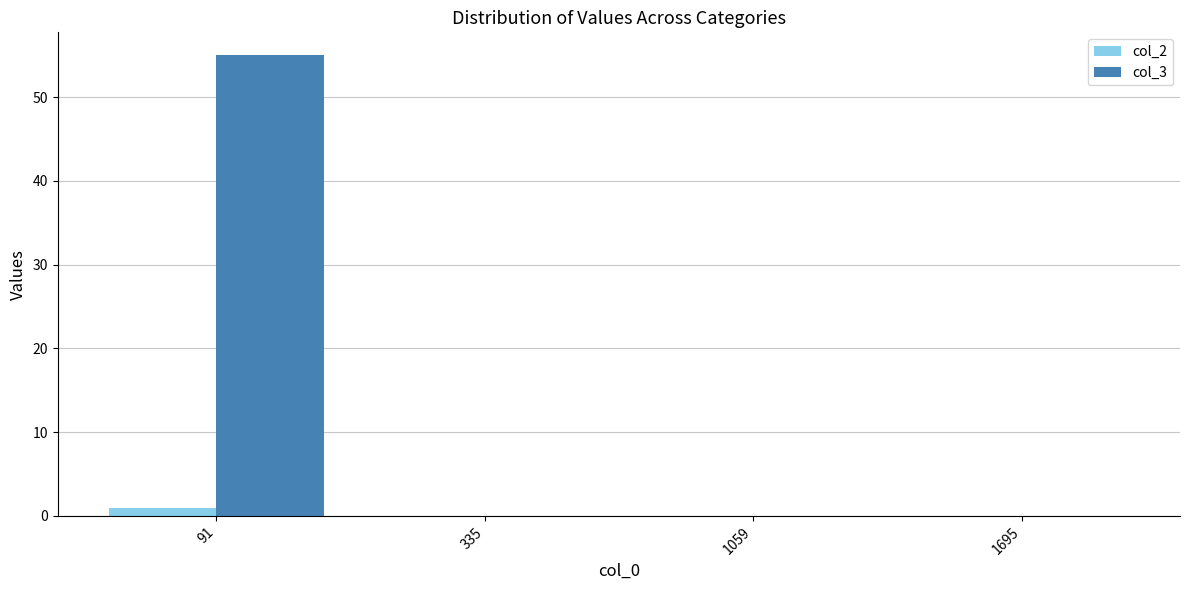

Reading left to right, extract all data points from this chart.

col_2: 91=1	335=0	1059=0	1695=0
col_3: 91=55	335=0	1059=0	1695=0